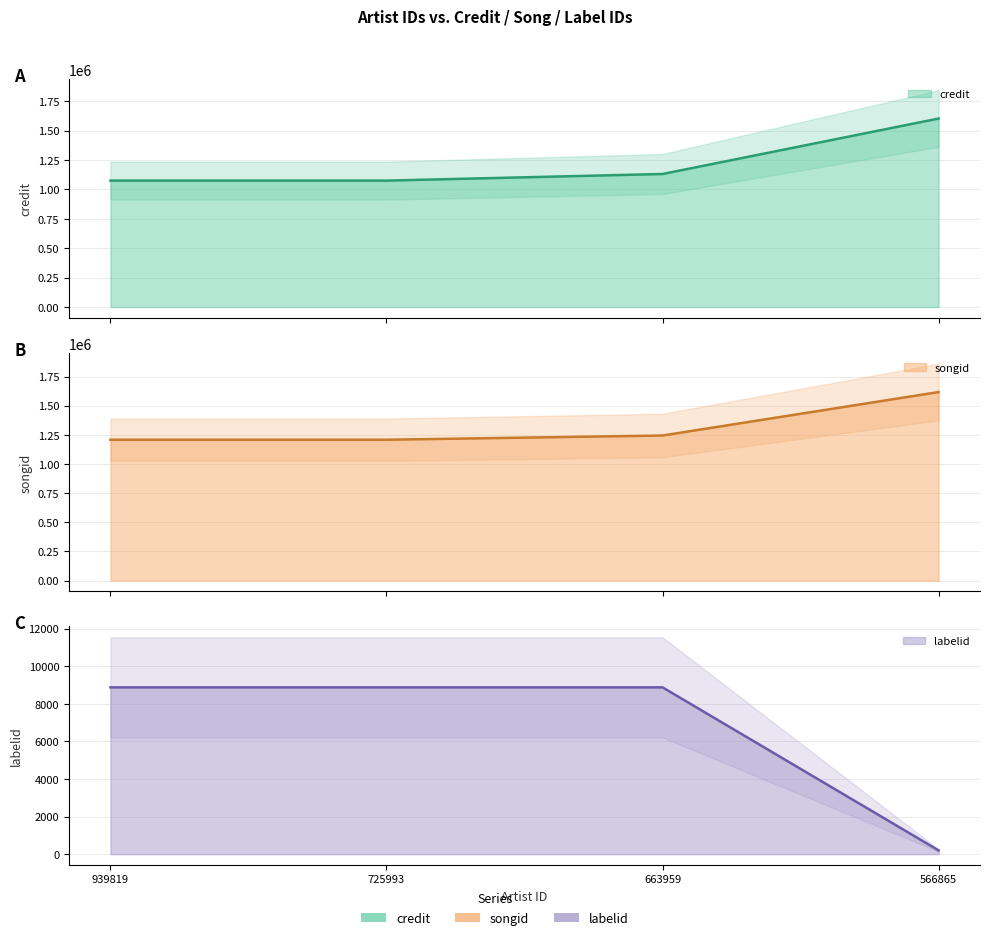

What is the value of the labelid point at the 4th from the left?

198